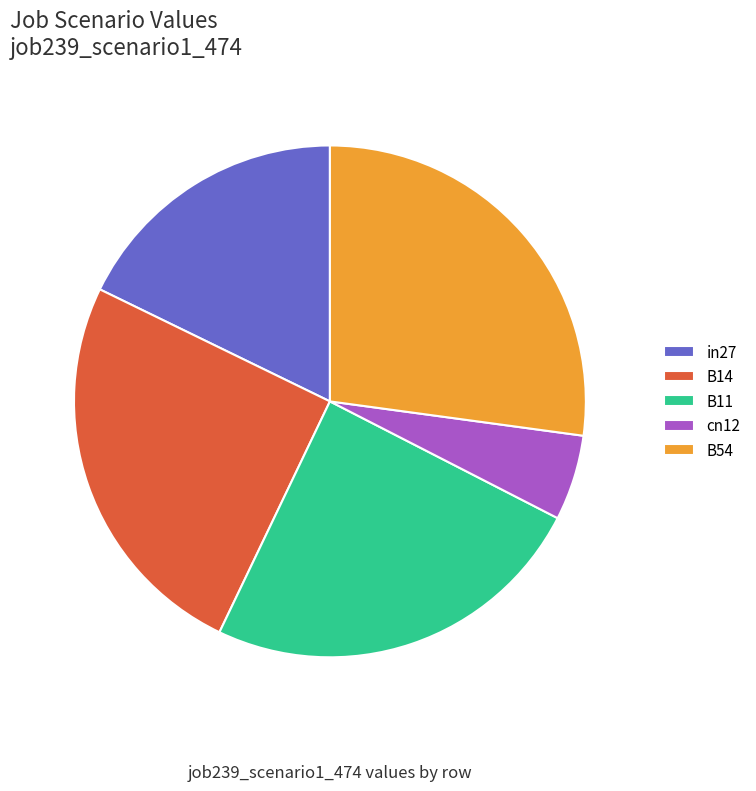

Is there a majority slice in this chart?

No